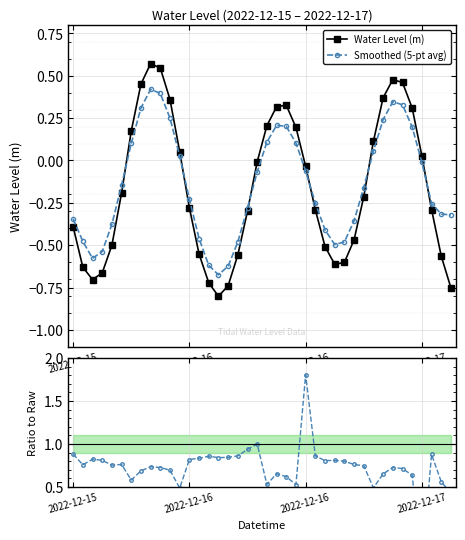

How many intersections are there between Smoothed (5-pt avg) and Smoothed / Raw?

2